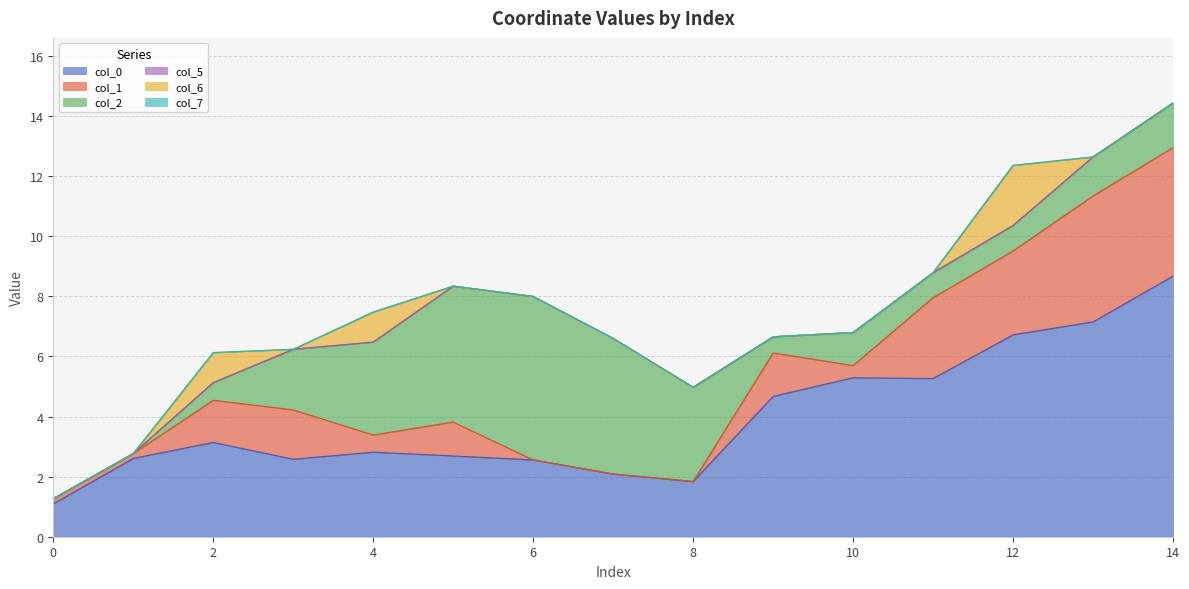

At how many categories does at least one series exceed 0?

15